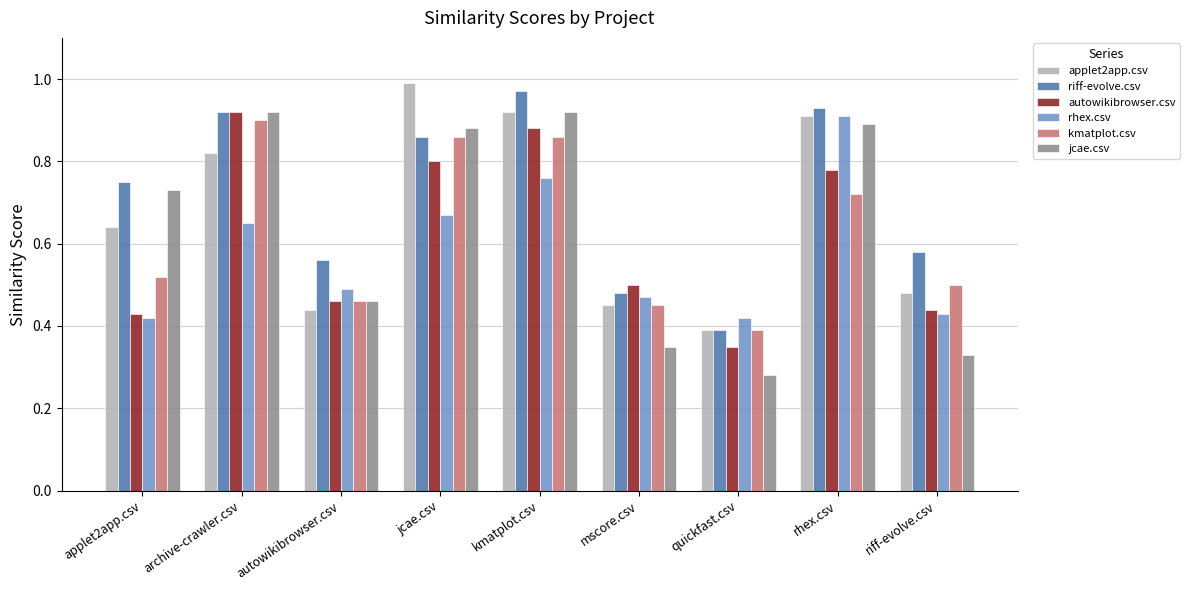

What is the sum of the jcae.csv values at kmatplot.csv and jcae.csv?

1.8